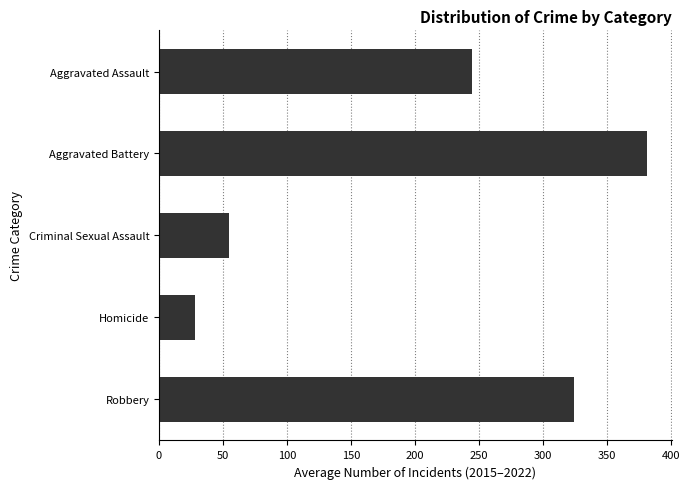

At which category does the chart reach its peak across all series?

Aggravated Battery